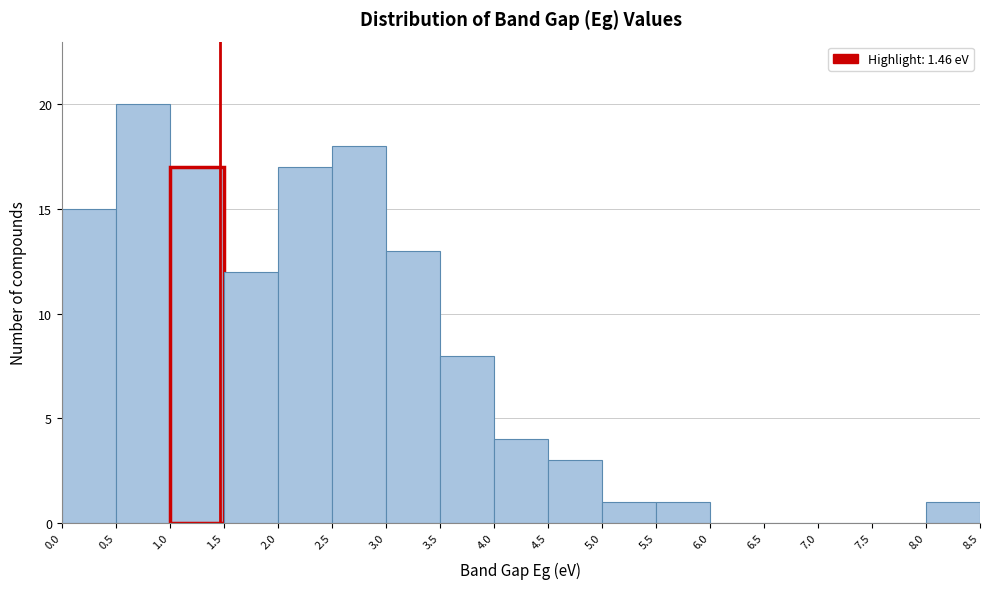

How tall is the bar that spans 2.5 to 3.0 on the x-axis? The values are not printed on the chart, so give them approximately, as read against the axis.

18